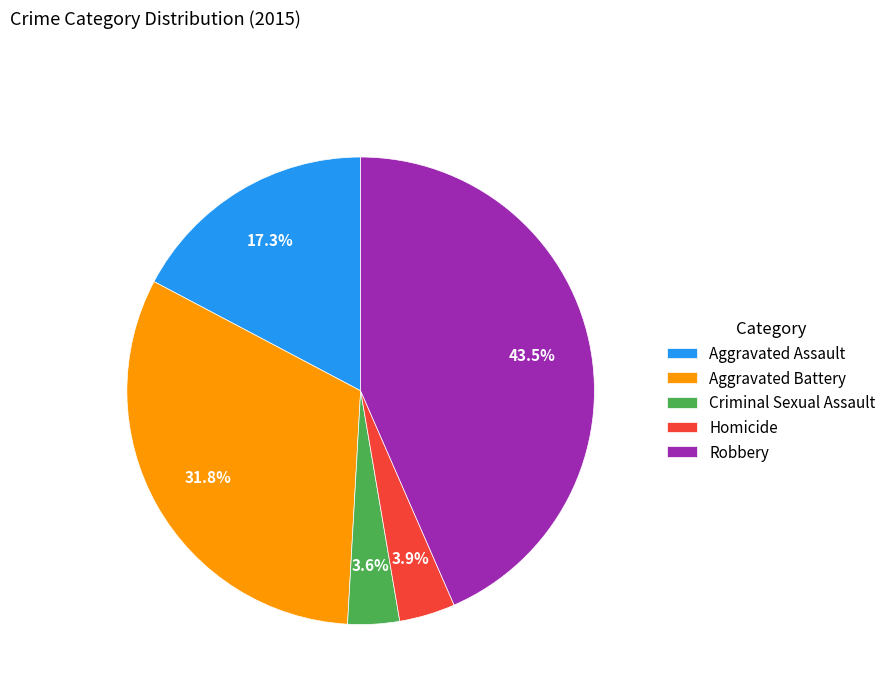

Between Homicide and Aggravated Assault, which is larger?

Aggravated Assault